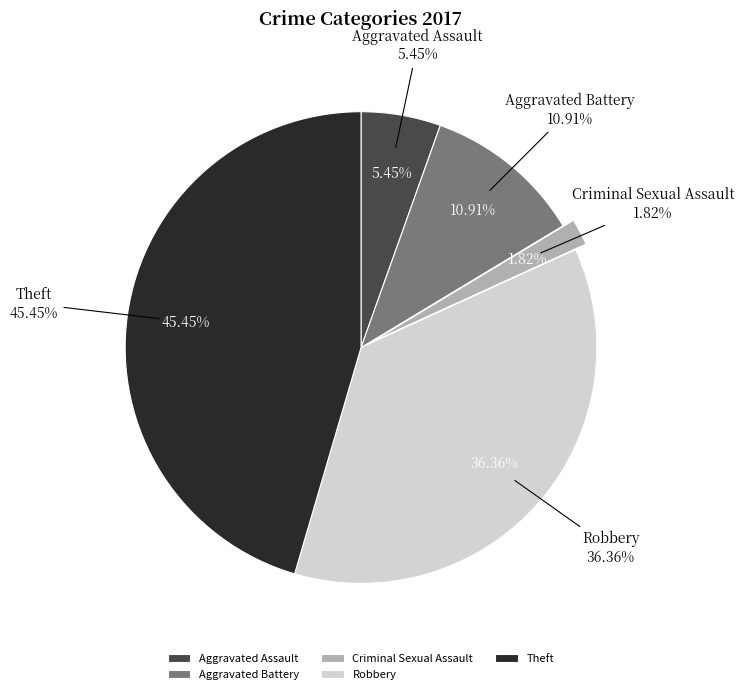

How many segments does this pie chart have?

5